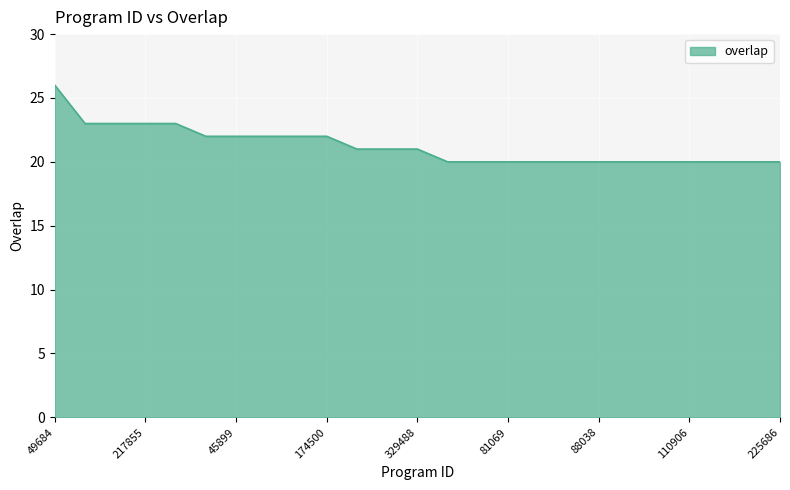

What is the smallest value displayed?

20